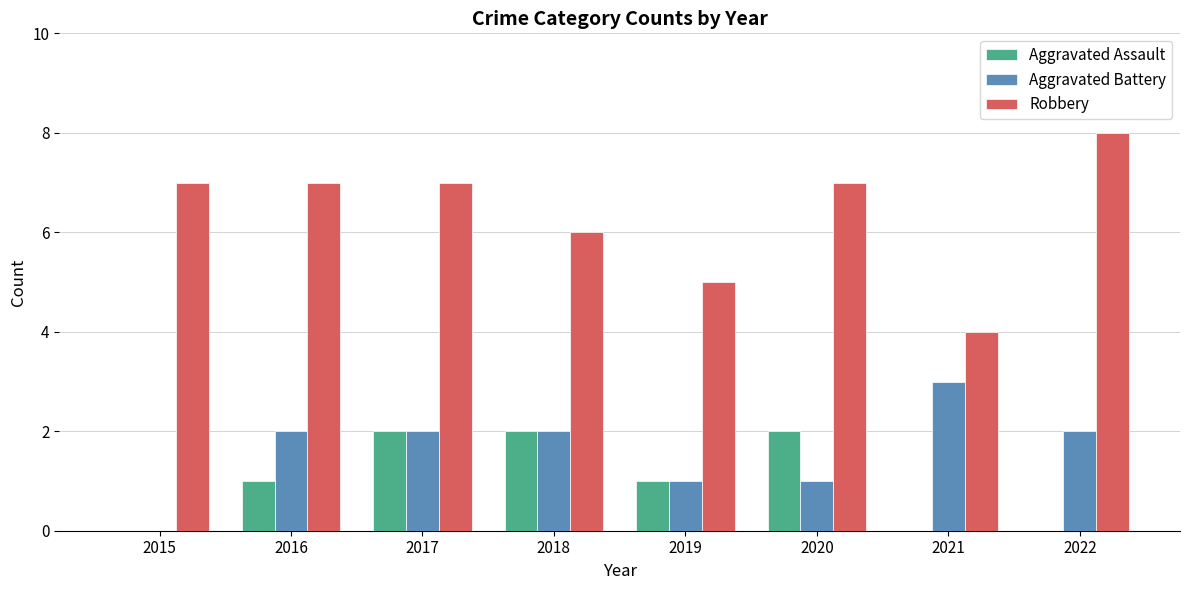

Reading left to right, extract all data points from this chart.

Aggravated Assault: 2015=0	2016=1	2017=2	2018=2	2019=1	2020=2	2021=0	2022=0
Aggravated Battery: 2015=0	2016=2	2017=2	2018=2	2019=1	2020=1	2021=3	2022=2
Robbery: 2015=7	2016=7	2017=7	2018=6	2019=5	2020=7	2021=4	2022=8